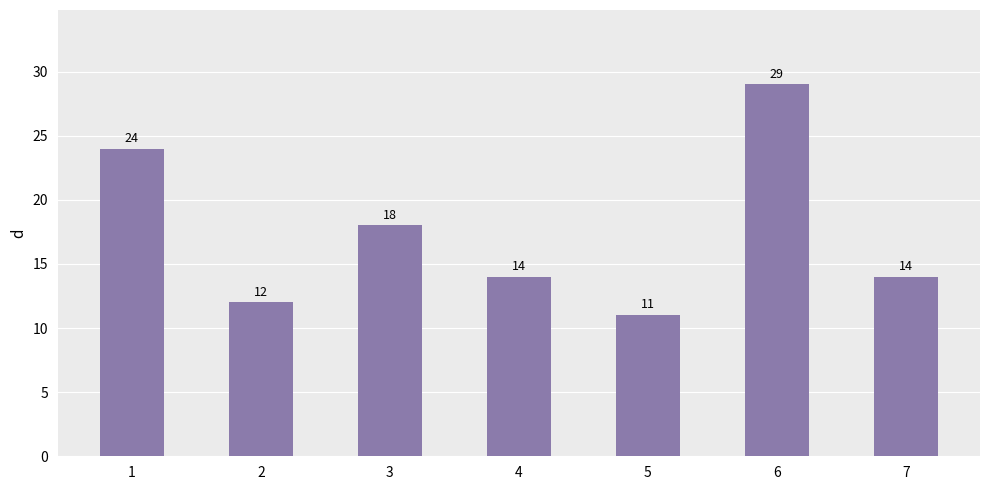

What is the average value?

17